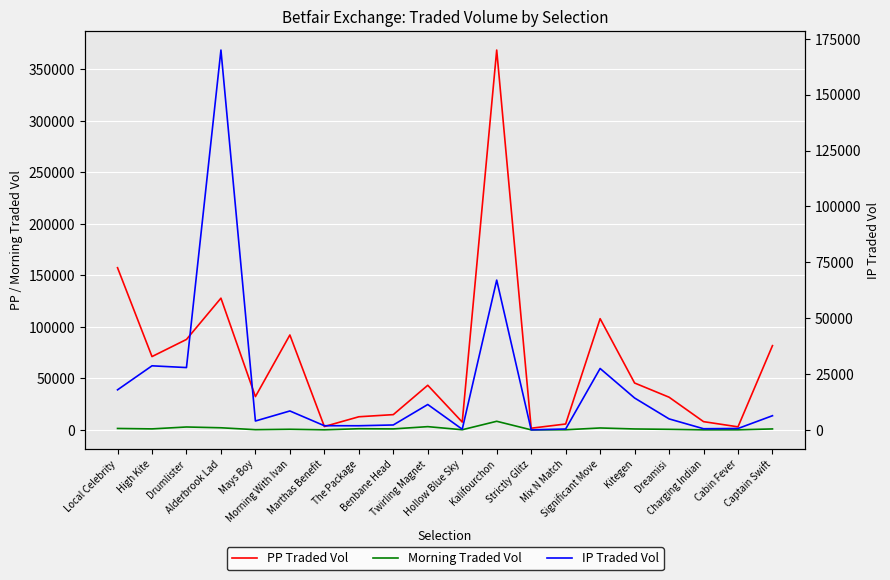

Reading left to right, transcribe all the data shown in this chart.

PP Traded Vol: 157485.8	71189.4	87830.4	127902.0	32308.4	92152.8	3254.9	12731.8	14813.0	43317.4	7584.6	368862.3	1616.5	5697.8	107998.3	45528.2	31735.3	8001.7	2947.5	81806.5
Morning Traded Vol: 1380.0	960.9	2805.2	2041.6	192.8	584.6	61.4	1103.2	946.1	3140.9	134.7	8350.1	27.3	107.0	1850.3	889.7	521.4	28.4	59.3	914.9
IP Traded Vol: 18012.2	28755.6	27974.3	169959.2	4074.4	8564.8	1966.9	1956.0	2301.2	11454.5	389.8	67086.8	121.6	498.3	27562.4	14366.2	5024.2	620.2	729.3	6441.5